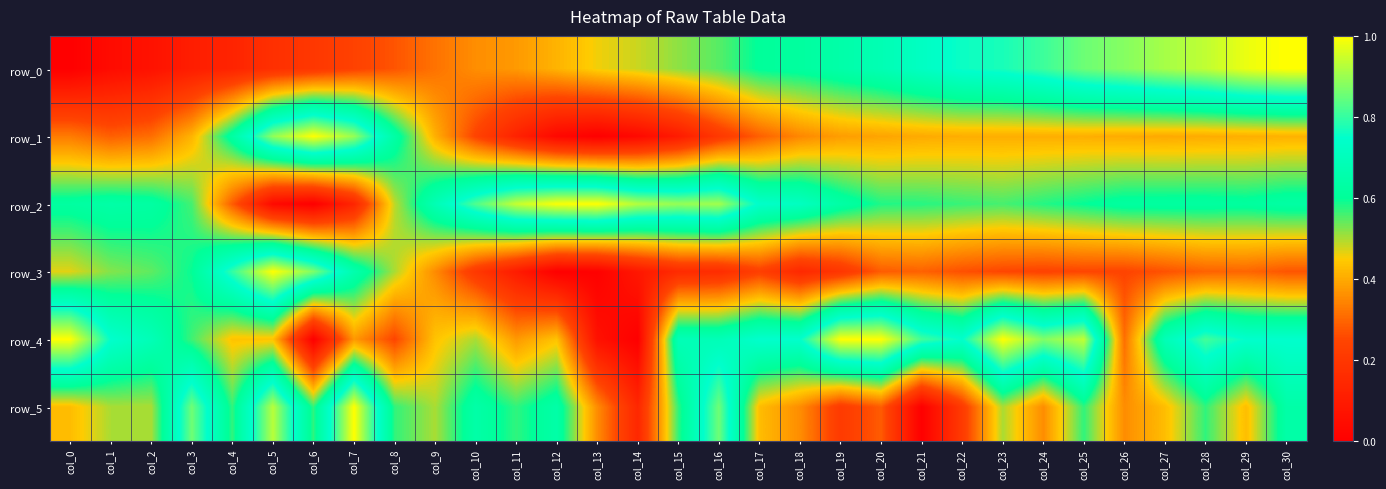

Reading left to right, list all the values displayed in this chart.

row_0: col_0=0.0	col_1=0.0	col_2=0.1	col_3=0.1	col_4=0.1	col_5=0.2	col_6=0.2	col_7=0.2	col_8=0.3	col_9=0.3	col_10=0.4	col_11=0.4	col_12=0.4	col_13=0.5	col_14=0.5	col_15=0.5	col_16=0.5	col_17=0.6	col_18=0.6	col_19=0.6	col_20=0.7	col_21=0.7	col_22=0.8	col_23=0.8	col_24=0.8	col_25=0.9	col_26=0.9	col_27=0.9	col_28=0.9	col_29=1.0	col_30=1.0
row_1: col_0=0.3	col_1=0.3	col_2=0.3	col_3=0.4	col_4=0.6	col_5=0.9	col_6=1.0	col_7=0.9	col_8=0.6	col_9=0.4	col_10=0.2	col_11=0.1	col_12=0.0	col_13=0.0	col_14=0.0	col_15=0.1	col_16=0.2	col_17=0.3	col_18=0.3	col_19=0.4	col_20=0.4	col_21=0.4	col_22=0.4	col_23=0.4	col_24=0.4	col_25=0.4	col_26=0.4	col_27=0.4	col_28=0.4	col_29=0.4	col_30=0.4
row_2: col_0=0.6	col_1=0.6	col_2=0.6	col_3=0.6	col_4=0.3	col_5=0.0	col_6=0.0	col_7=0.1	col_8=0.5	col_9=0.7	col_10=0.8	col_11=0.9	col_12=1.0	col_13=1.0	col_14=0.9	col_15=0.9	col_16=0.9	col_17=0.7	col_18=0.7	col_19=0.6	col_20=0.6	col_21=0.6	col_22=0.6	col_23=0.6	col_24=0.6	col_25=0.6	col_26=0.6	col_27=0.6	col_28=0.6	col_29=0.6	col_30=0.6
row_3: col_0=0.5	col_1=0.5	col_2=0.5	col_3=0.6	col_4=0.8	col_5=1.0	col_6=0.9	col_7=0.7	col_8=0.5	col_9=0.4	col_10=0.2	col_11=0.1	col_12=0.0	col_13=0.0	col_14=0.1	col_15=0.2	col_16=0.2	col_17=0.2	col_18=0.1	col_19=0.2	col_20=0.3	col_21=0.3	col_22=0.3	col_23=0.3	col_24=0.2	col_25=0.2	col_26=0.2	col_27=0.3	col_28=0.3	col_29=0.3	col_30=0.3
row_4: col_0=1.0	col_1=0.8	col_2=0.7	col_3=0.6	col_4=0.4	col_5=0.4	col_6=0.0	col_7=0.4	col_8=0.2	col_9=0.4	col_10=0.5	col_11=0.4	col_12=0.4	col_13=0.1	col_14=0.0	col_15=0.7	col_16=0.7	col_17=0.8	col_18=0.8	col_19=1.0	col_20=1.0	col_21=0.8	col_22=0.8	col_23=1.0	col_24=0.9	col_25=0.9	col_26=0.3	col_27=0.7	col_28=0.8	col_29=0.8	col_30=0.8
row_5: col_0=0.4	col_1=0.5	col_2=0.5	col_3=0.9	col_4=0.6	col_5=0.9	col_6=0.6	col_7=1.0	col_8=0.6	col_9=0.5	col_10=0.6	col_11=0.6	col_12=0.6	col_13=0.4	col_14=0.1	col_15=0.6	col_16=0.9	col_17=0.4	col_18=0.4	col_19=0.2	col_20=0.3	col_21=0.0	col_22=0.2	col_23=0.5	col_24=0.4	col_25=0.6	col_26=0.4	col_27=0.4	col_28=0.6	col_29=0.4	col_30=0.6